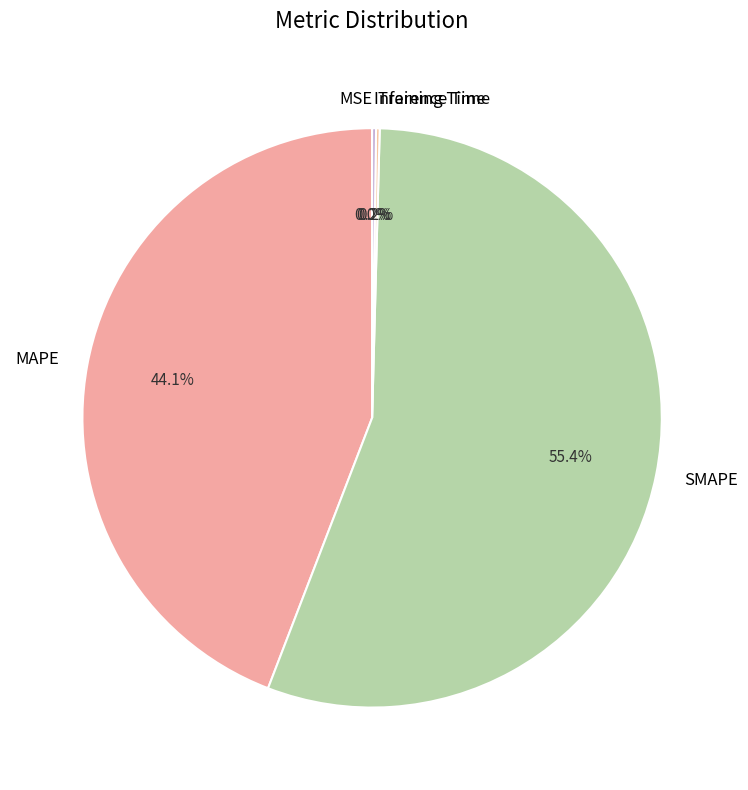

To the nearest percent, what is the average slice percentage?

20%